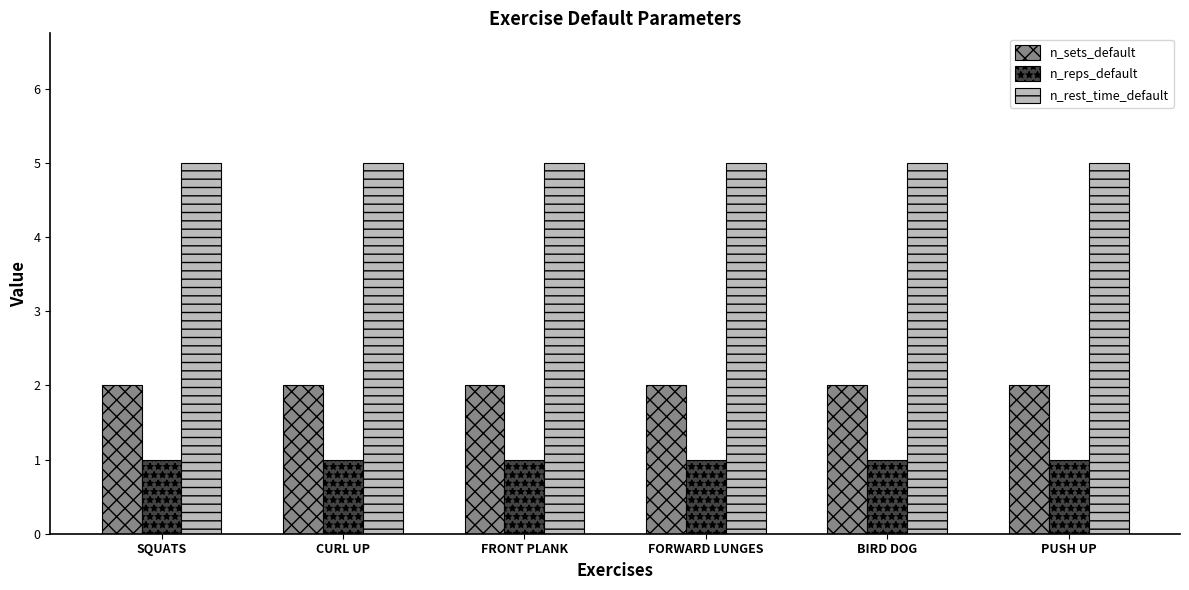

What is the spread (max minus min) of values at FRONT PLANK?

4